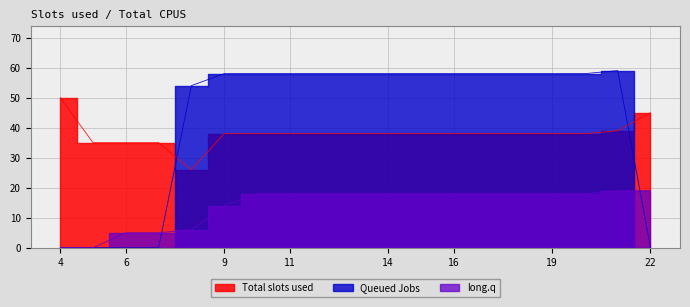

After their last crossing, which series has the higher values: Queued Jobs or Total slots used?

Total slots used